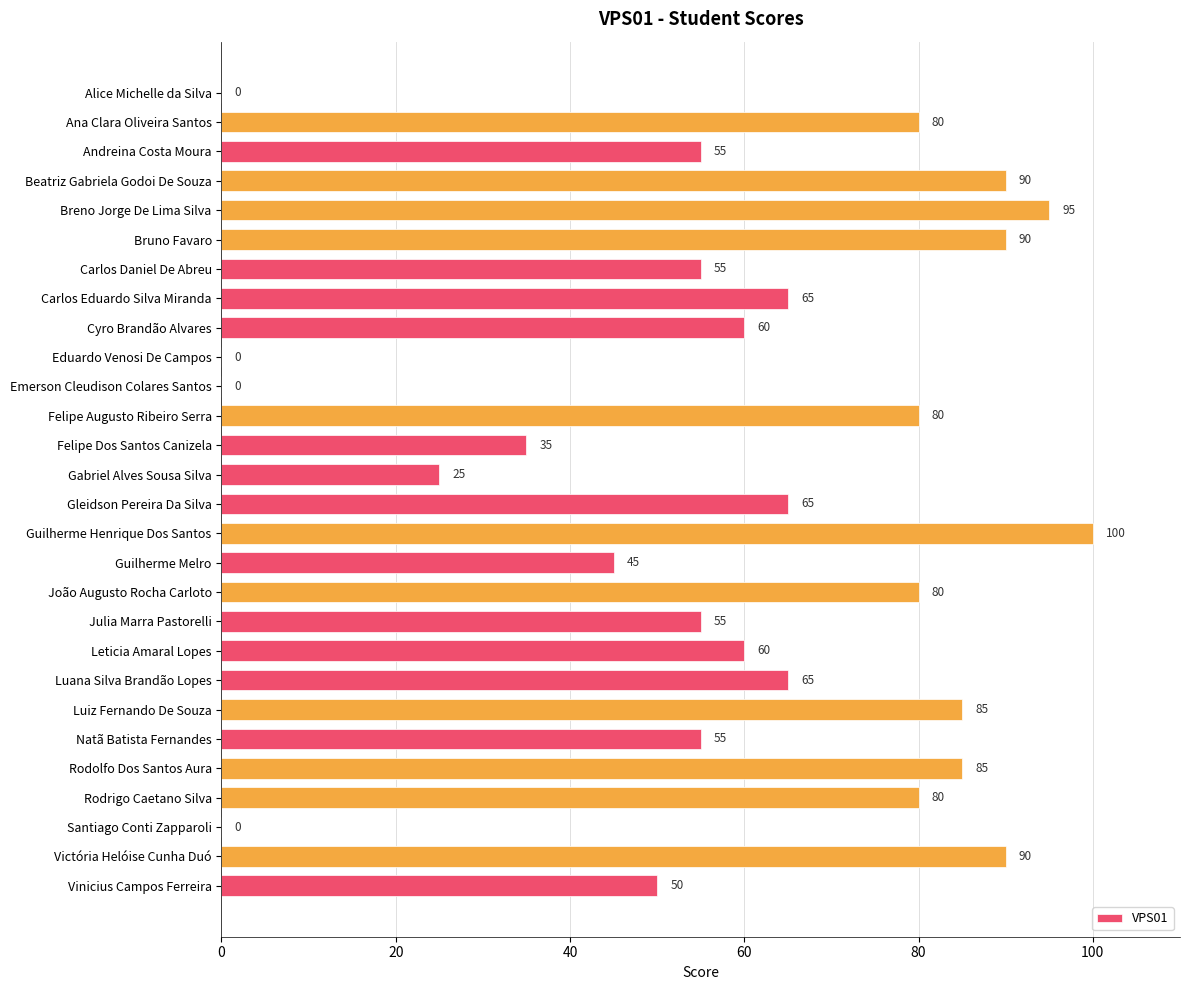

At which category does the chart reach its peak across all series?

Guilherme Henrique Dos Santos